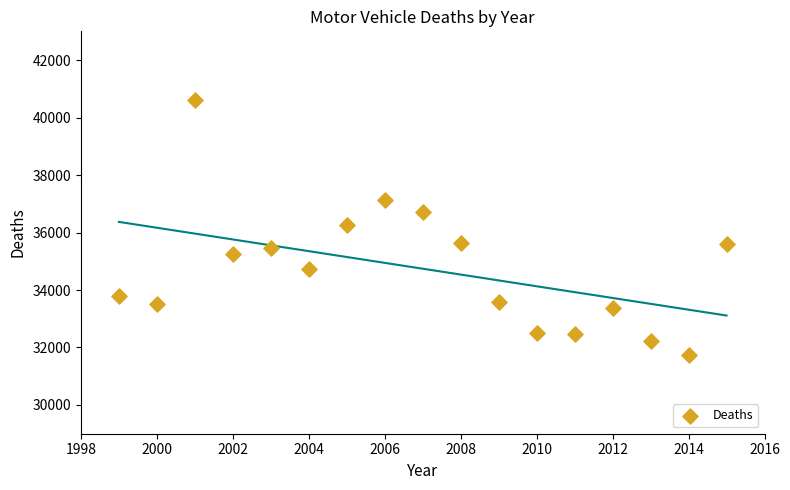

What is the range of Y values (max minus min)?

8863